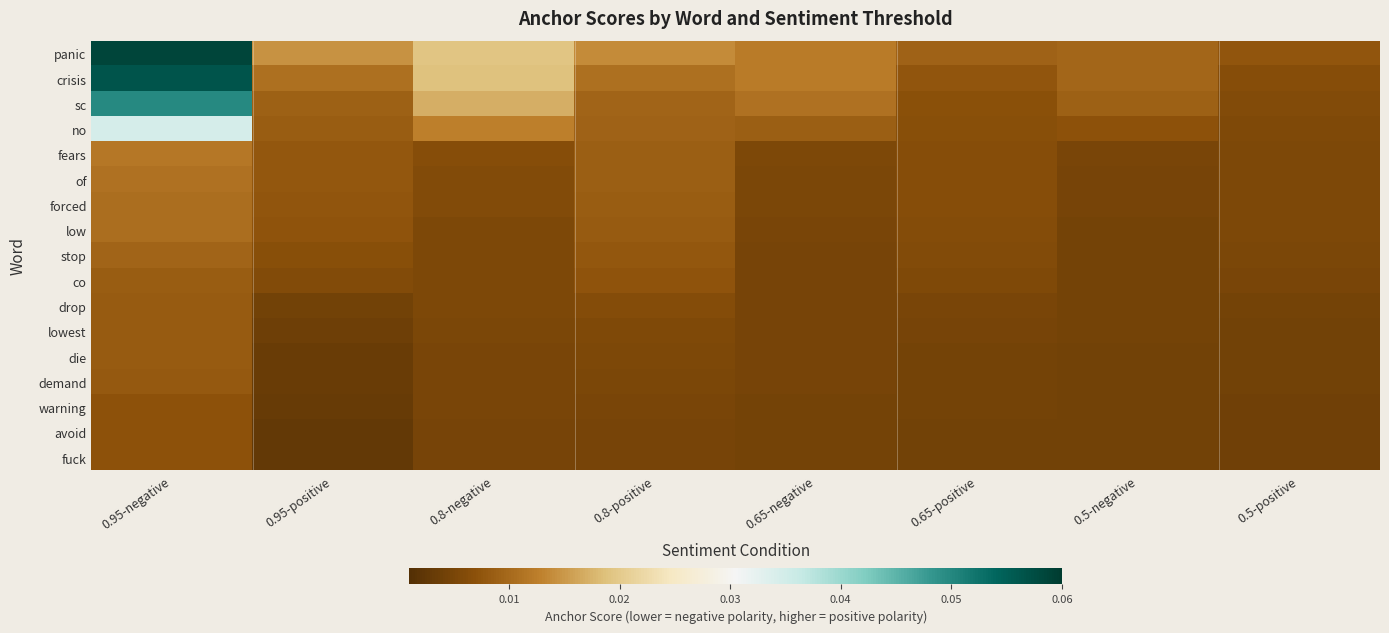

At how many categories does at least one series exceed 0?

8